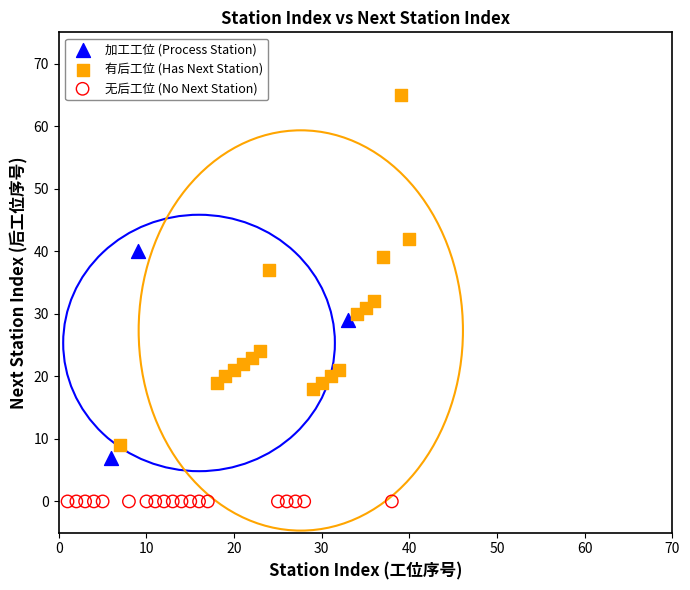

Which series contains the highest Y value?

有后工位 (Has Next Station)